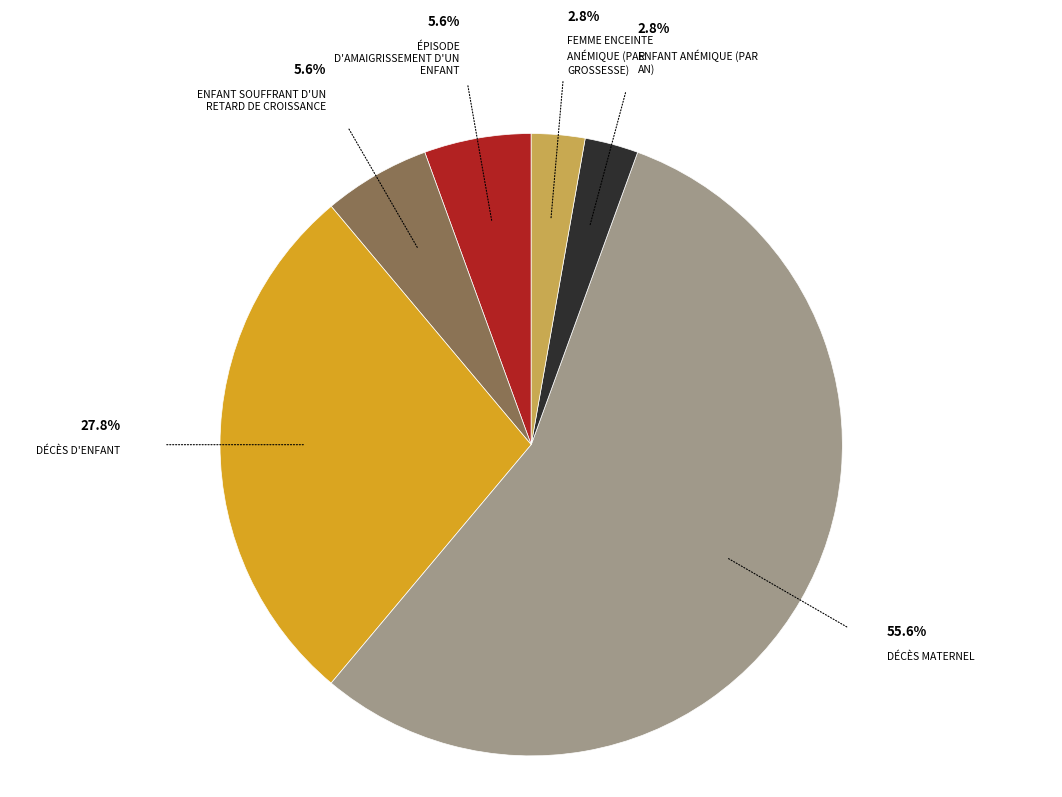

Is there a majority slice in this chart?

Yes